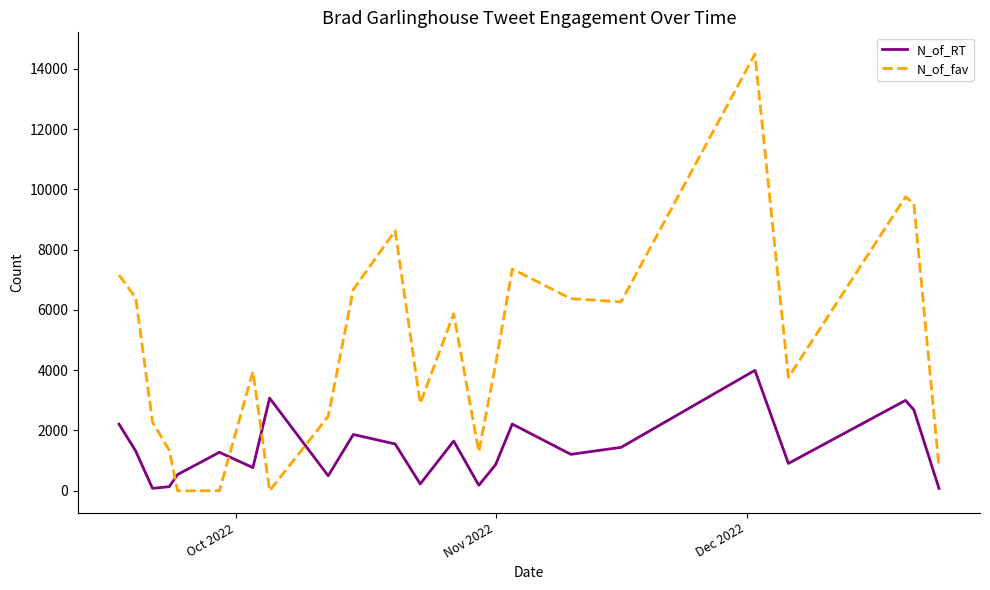

Which series ends up on top after the final intersection of N_of_RT and N_of_fav?

N_of_fav